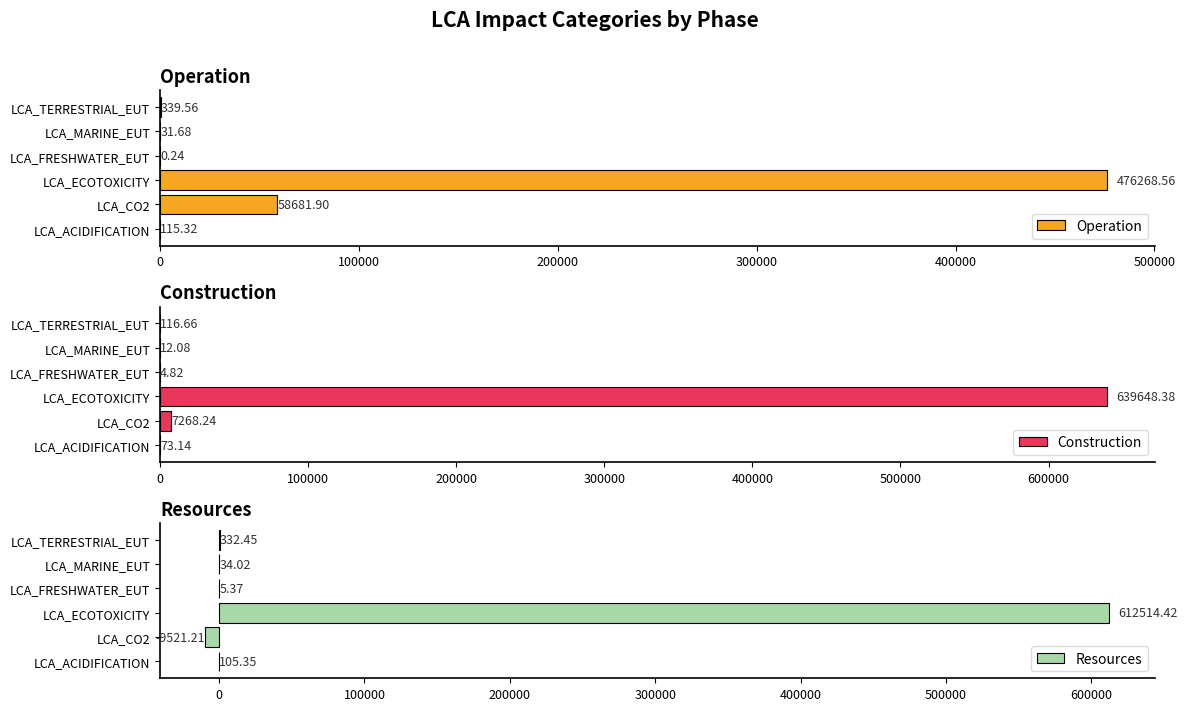

What is the sum of all Construction values?

647123.3